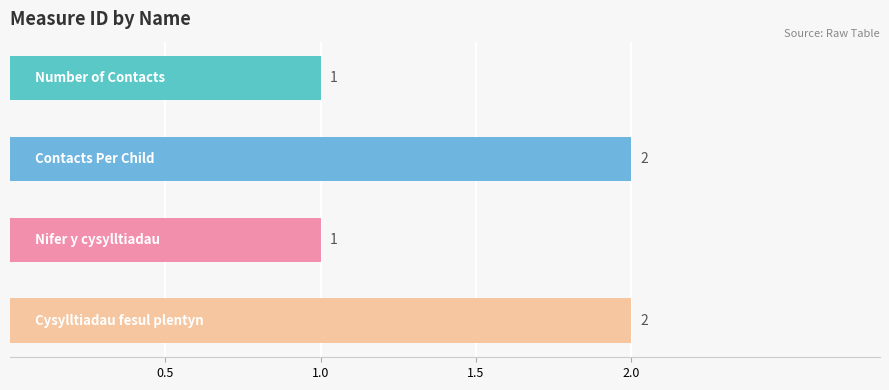

What is the sum of all values?

6